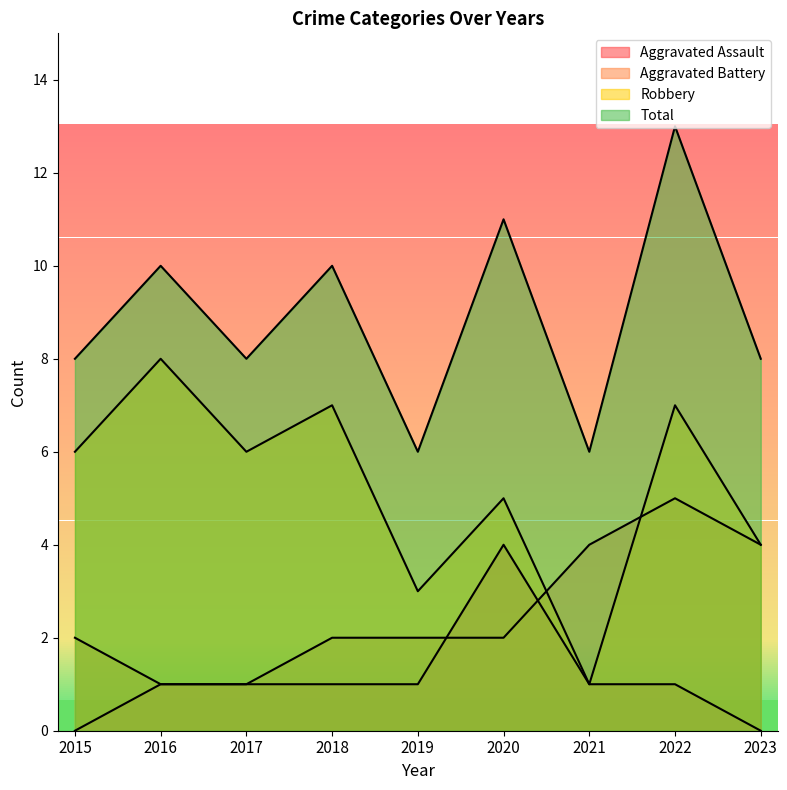

List the labels in order of Robbery value, largest first.

2016, 2018, 2022, 2015, 2017, 2020, 2023, 2019, 2021